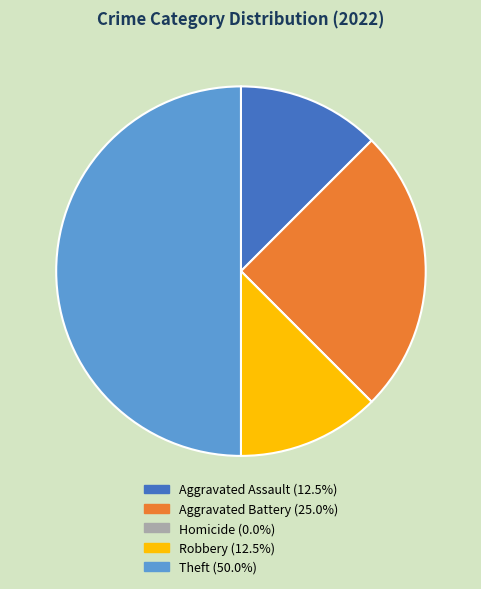

Which slice is the largest?

Theft